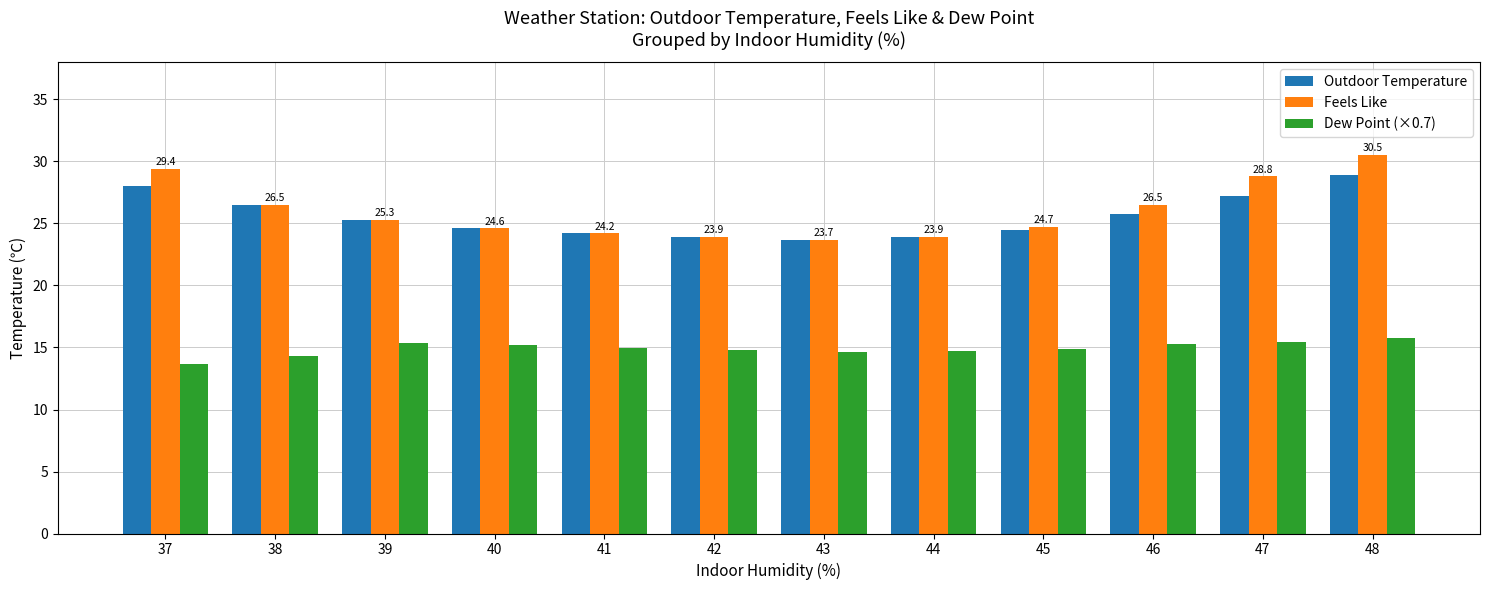

How many bars are there in total?

36